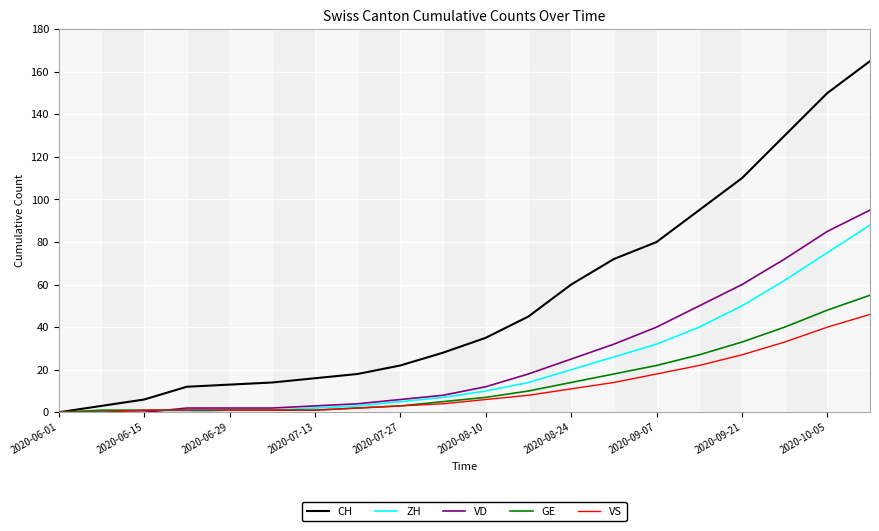

Which series has the largest total across all categories?

CH